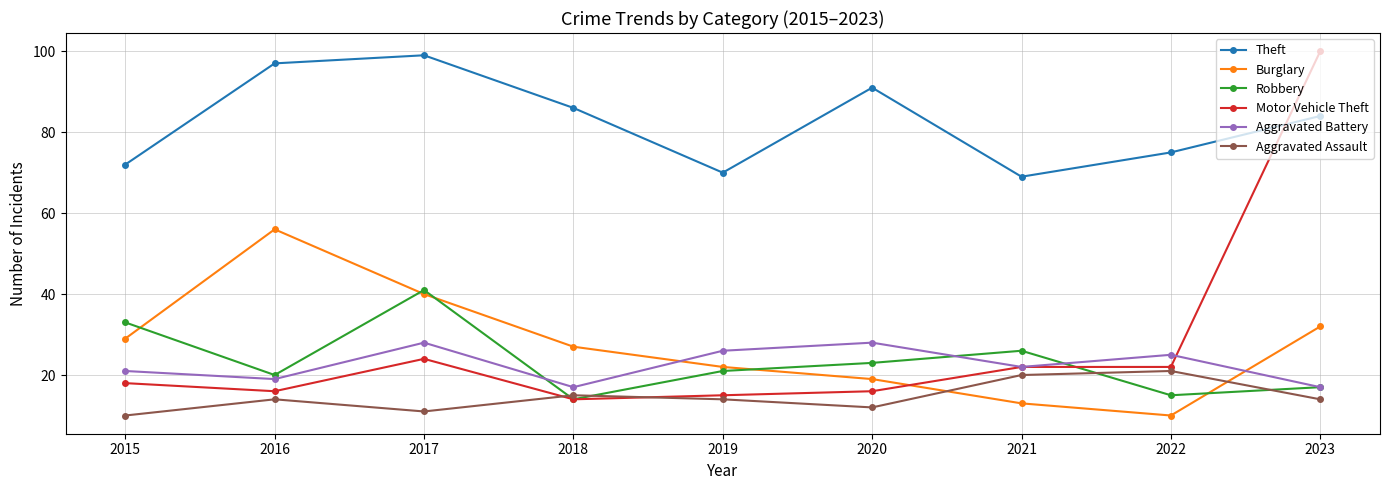

What is the difference between the maximum and second lowest values in the Burglary series?

43